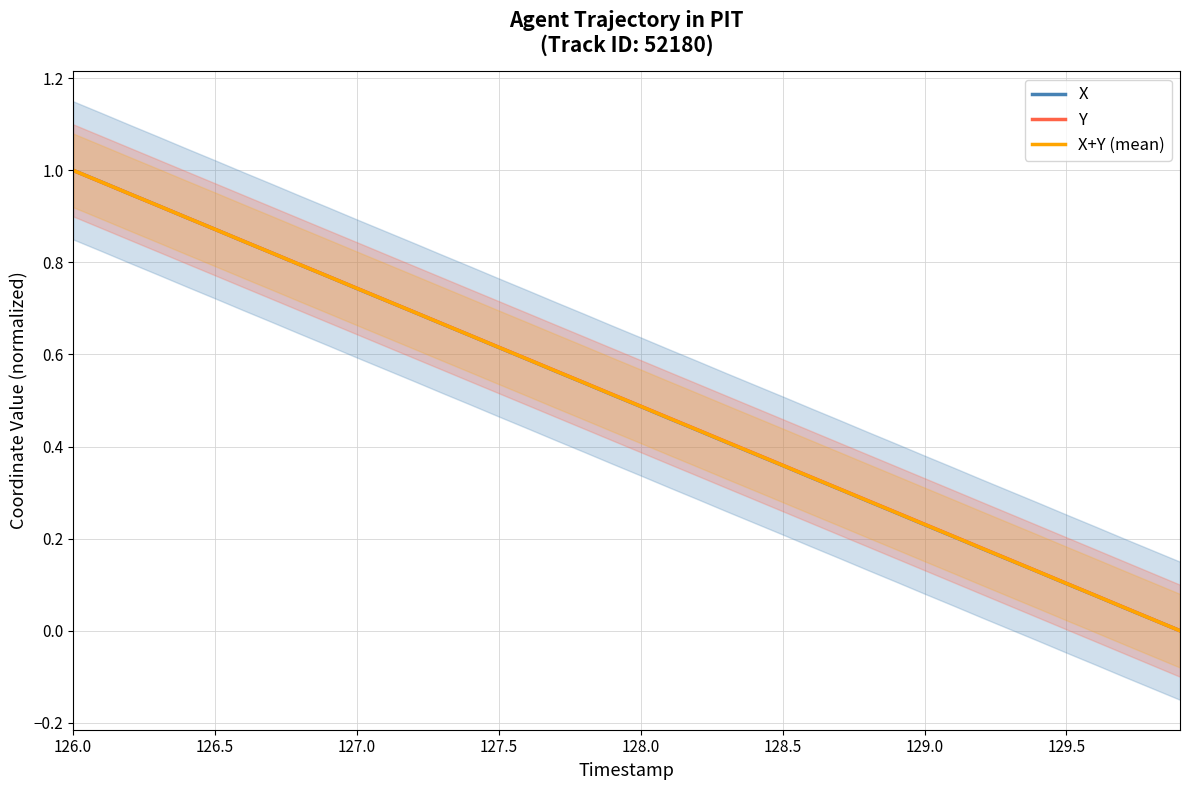

How many values in the X+Y (mean) series exceed 0?

39